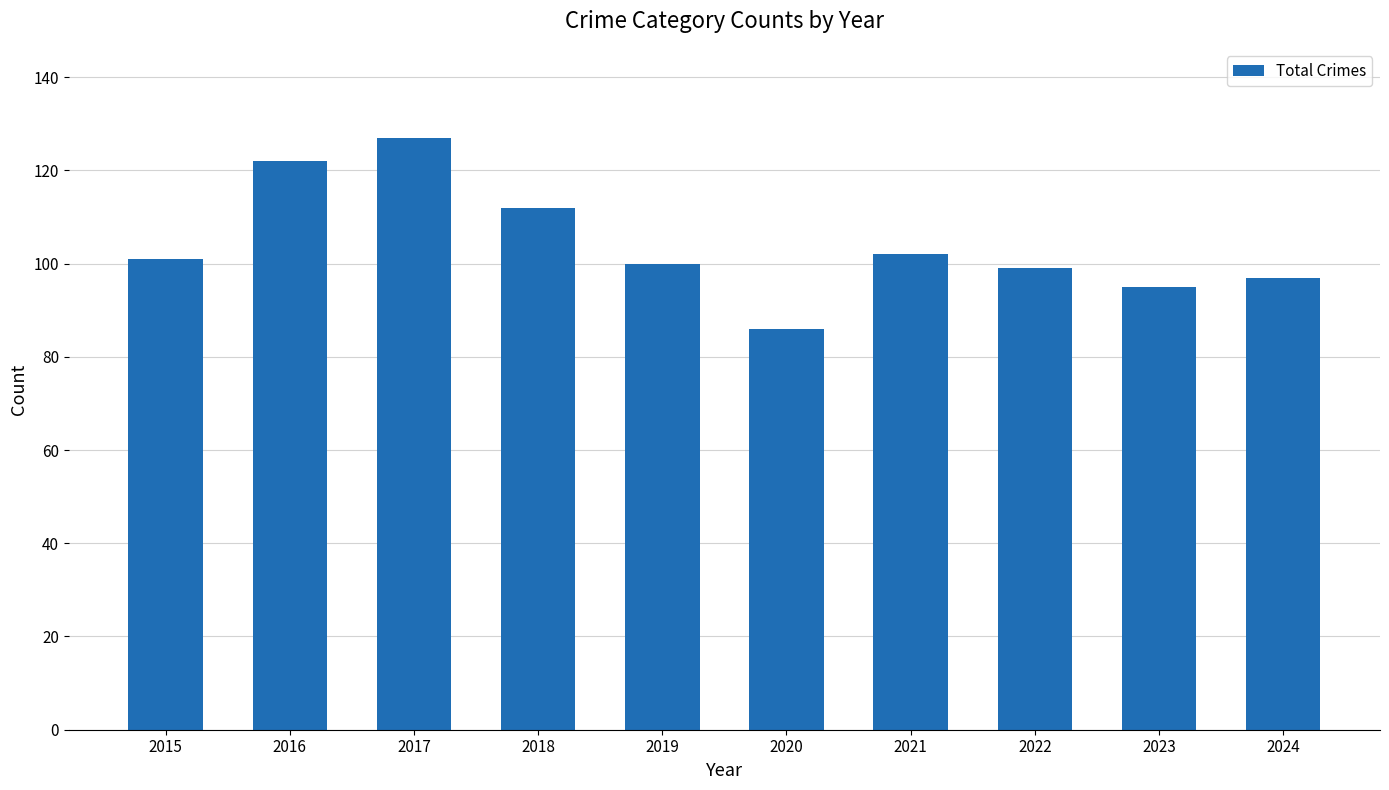

What is the change in value from 2017 to 2024?

-30